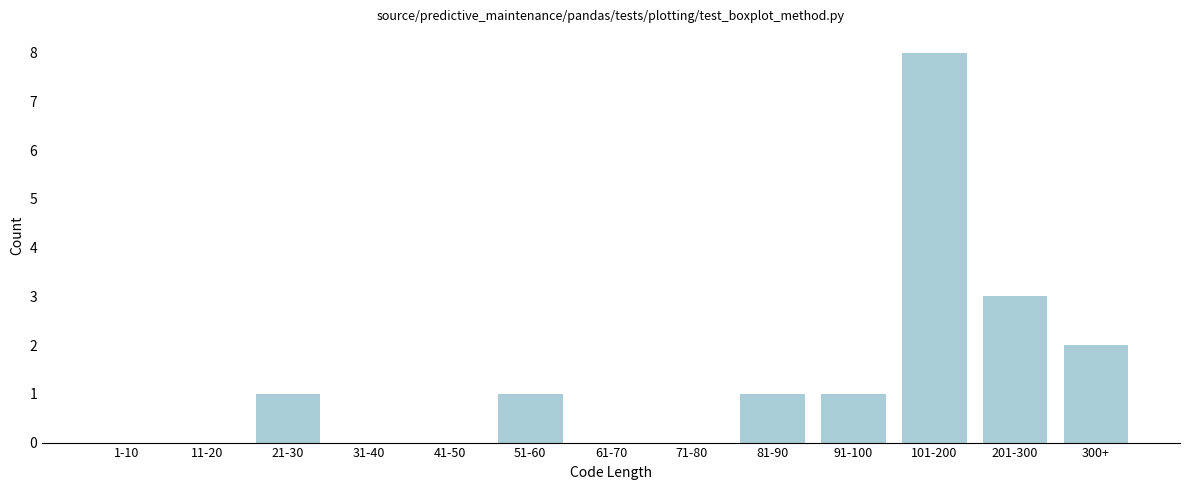

Reading left to right, extract all data points from this chart.

1-10=0	11-20=0	21-30=1	31-40=0	41-50=0	51-60=1	61-70=0	71-80=0	81-90=1	91-100=1	101-200=8	201-300=3	300+=2